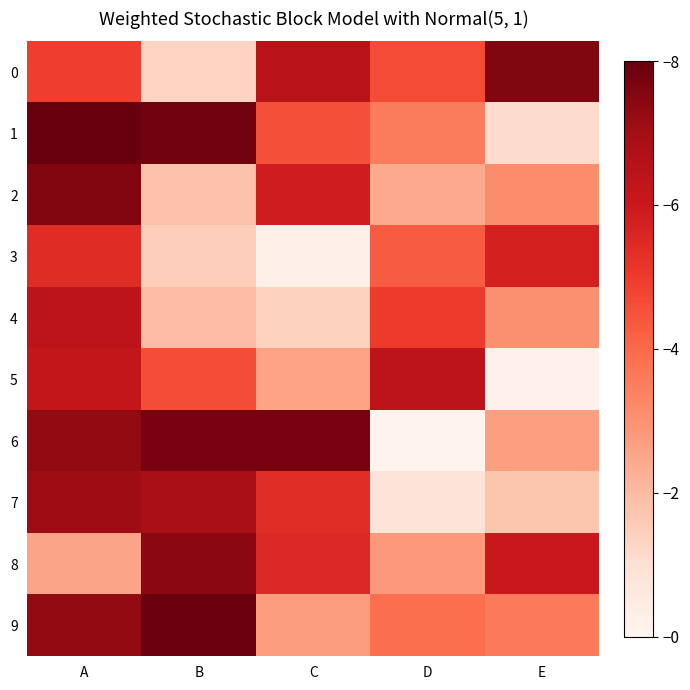

What is the greatest value displayed?

1.0